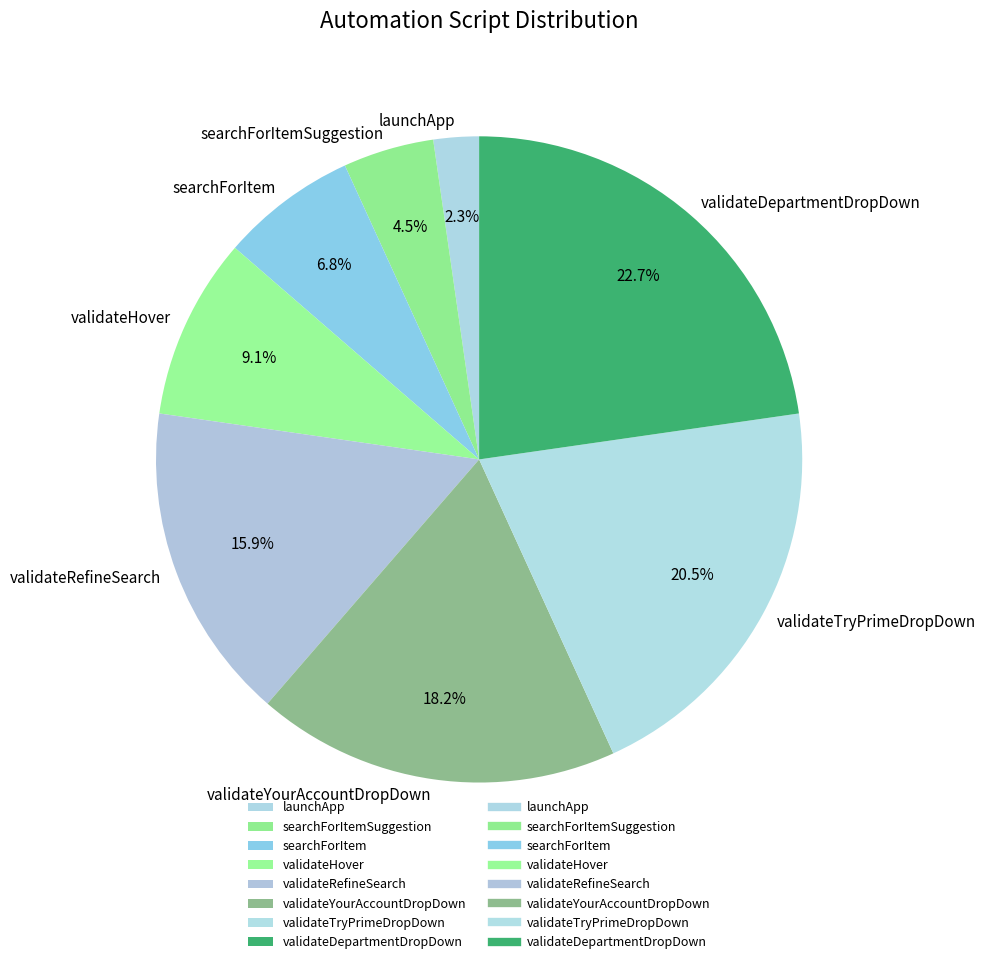

What percentage is NOT represented by validateTryPrimeDropDown?

79.5%